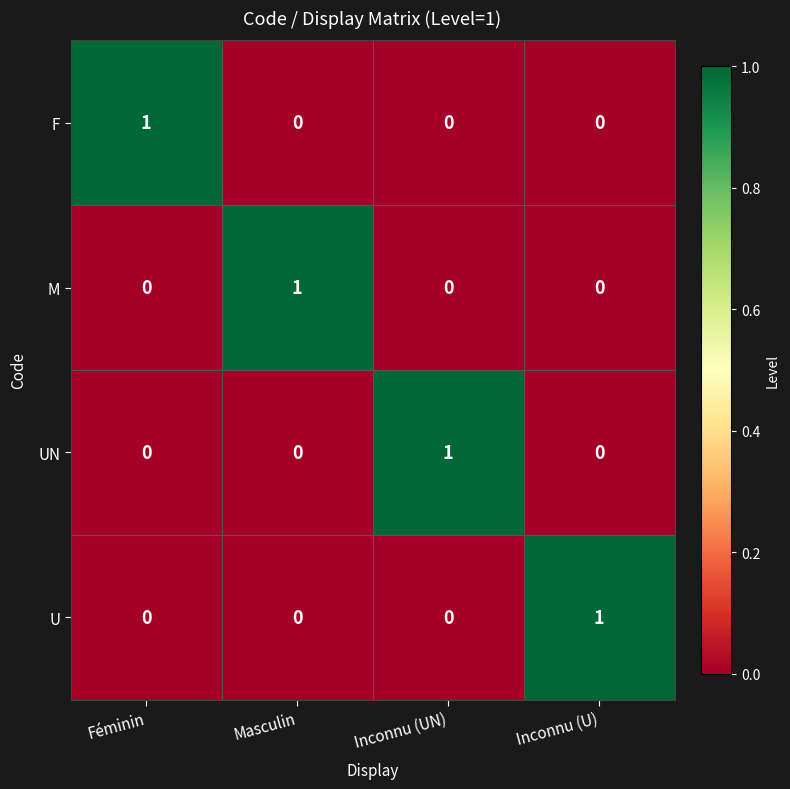

Is it true that UN equals 0 at Inconnu (U)?

True